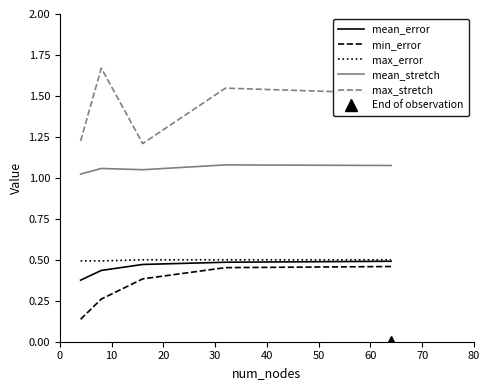

What is the highest value of the mean_error series?

0.5